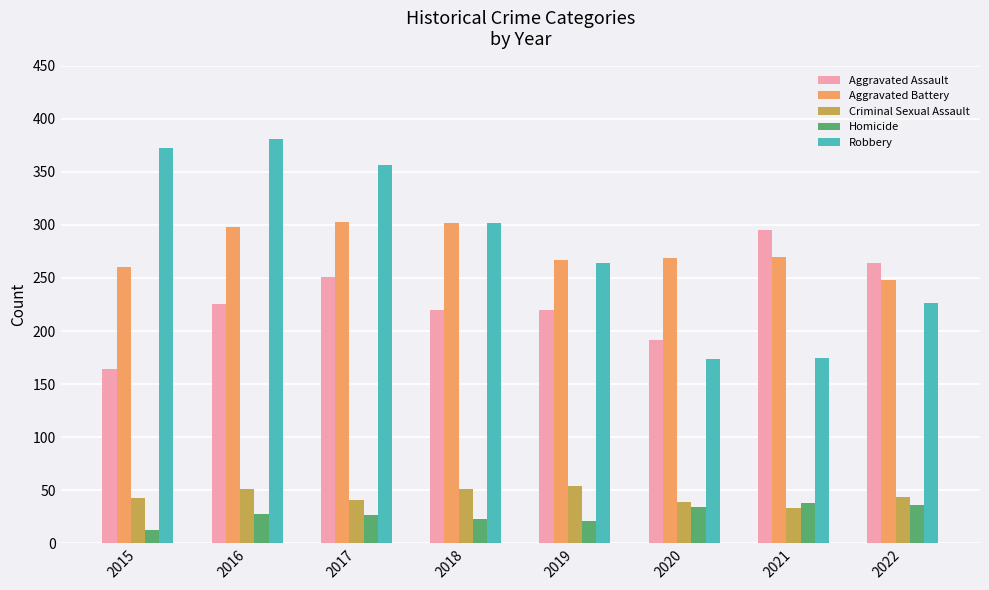

At which label does Criminal Sexual Assault reach its minimum?

2021